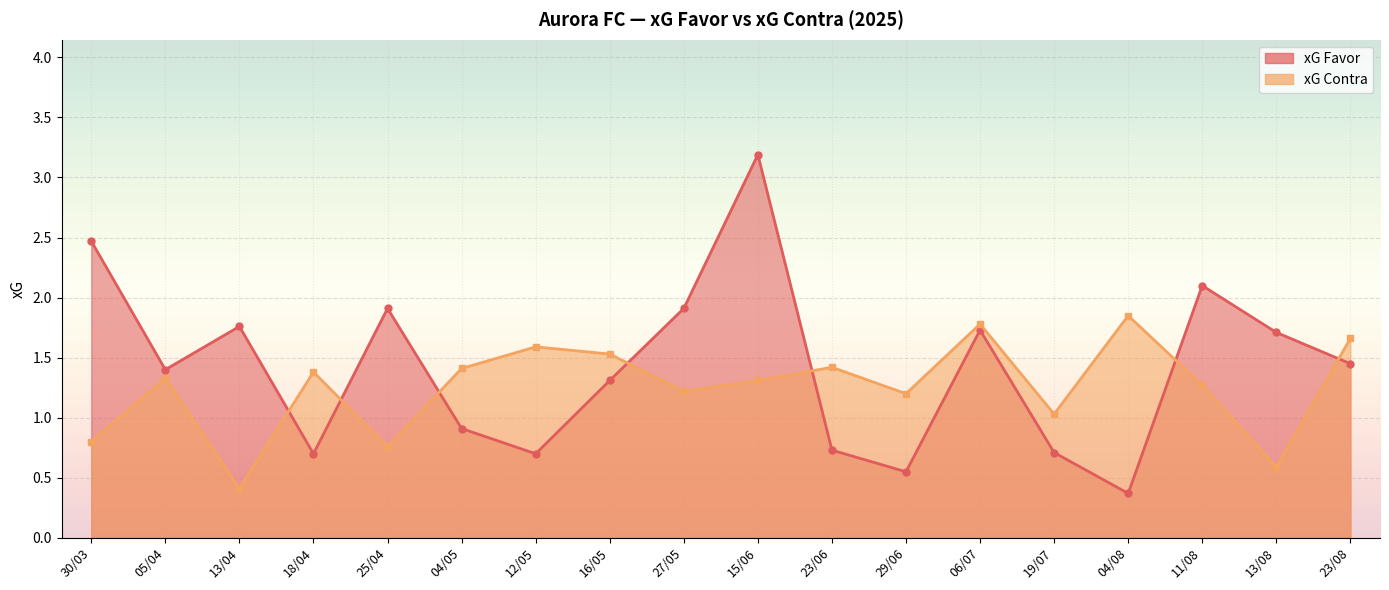

What is the total value across all series at 25/04?

2.7